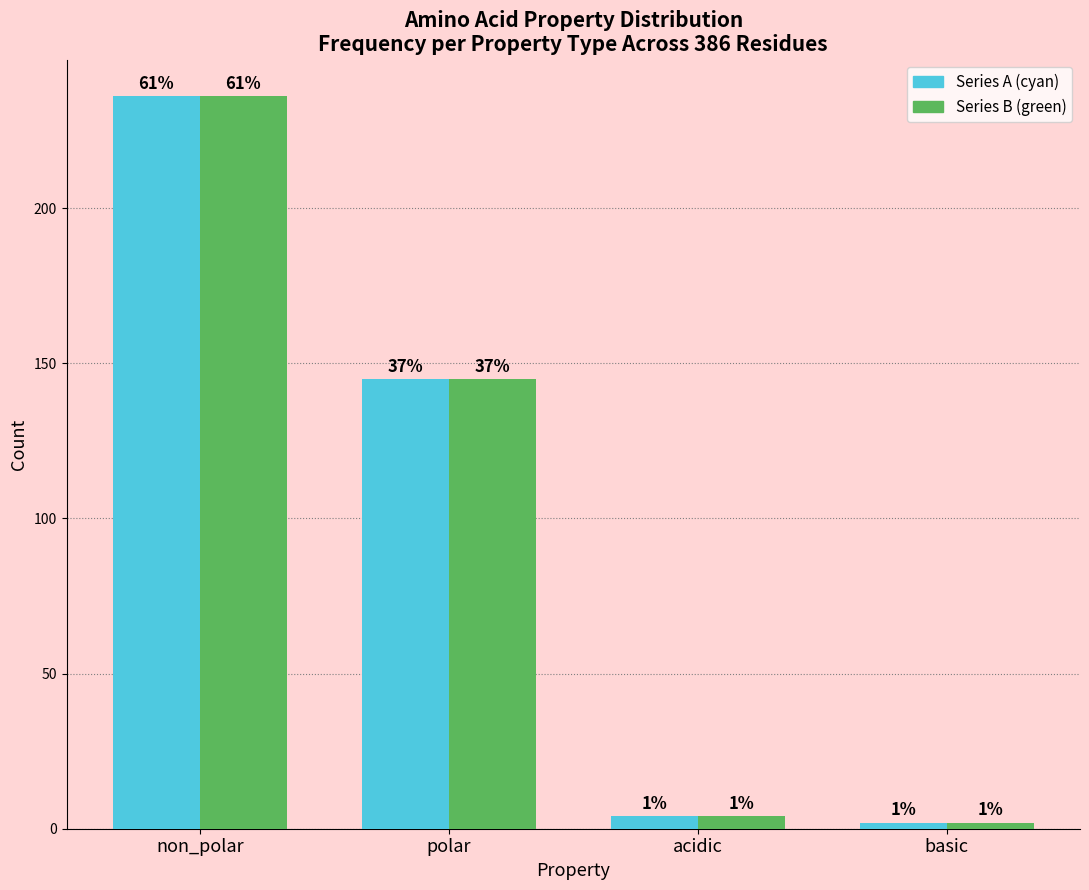

How many bars are there in total?

8